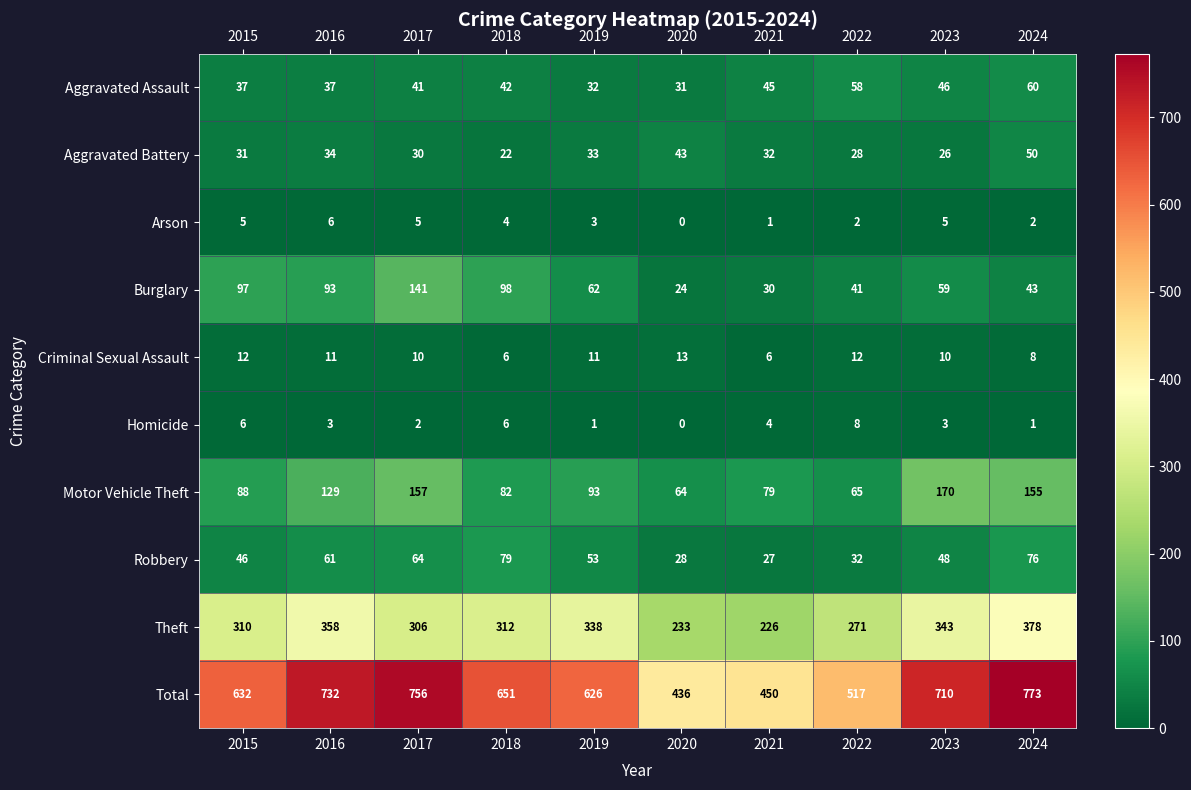

What is the sum of all Aggravated Assault values?

429